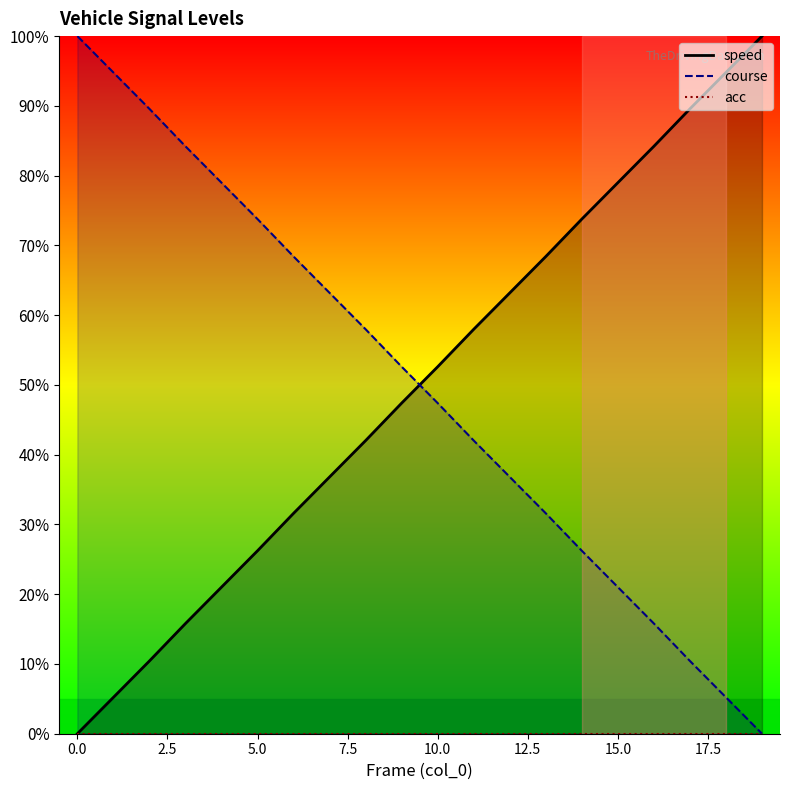

Rank the series by their maximum value, from lowest to highest.

acc, speed, course